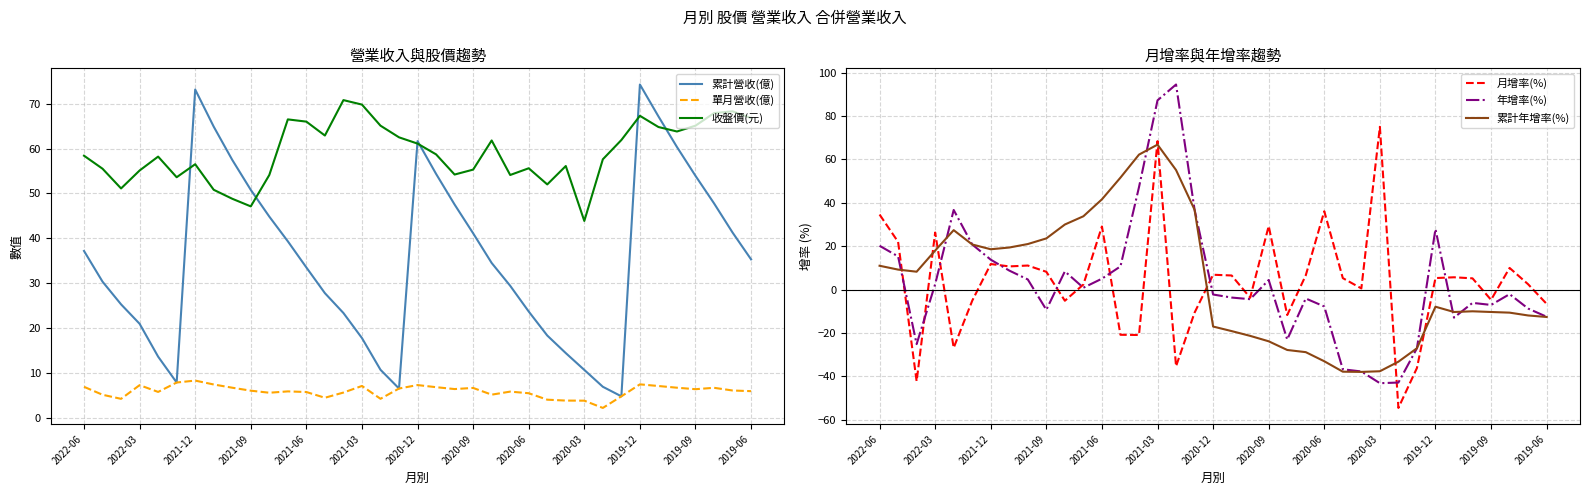

How many categories are shown in the chart?

37